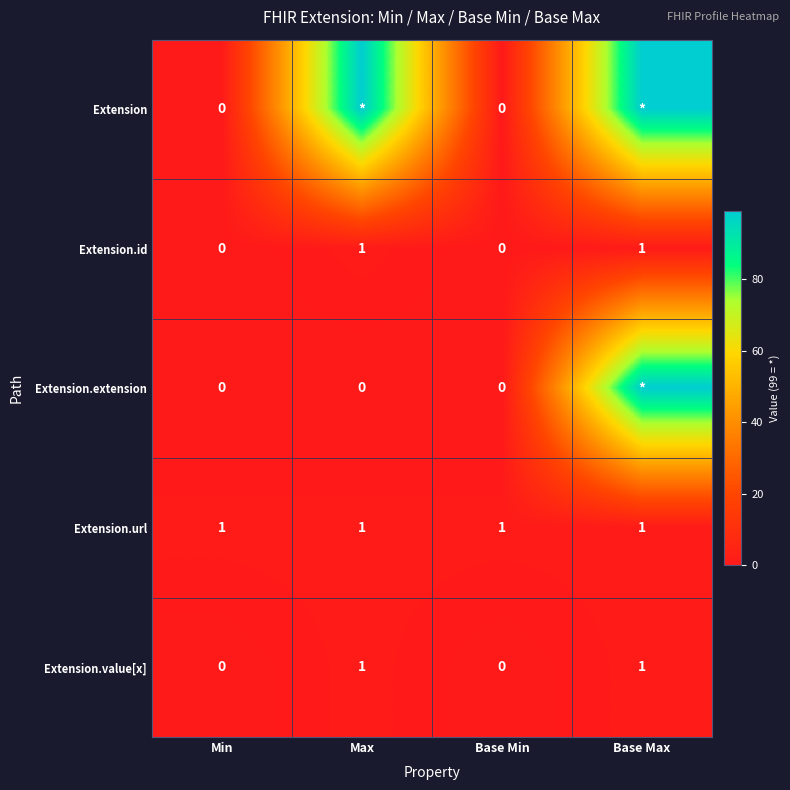

Which has a higher value, Max or Base Max?

Max